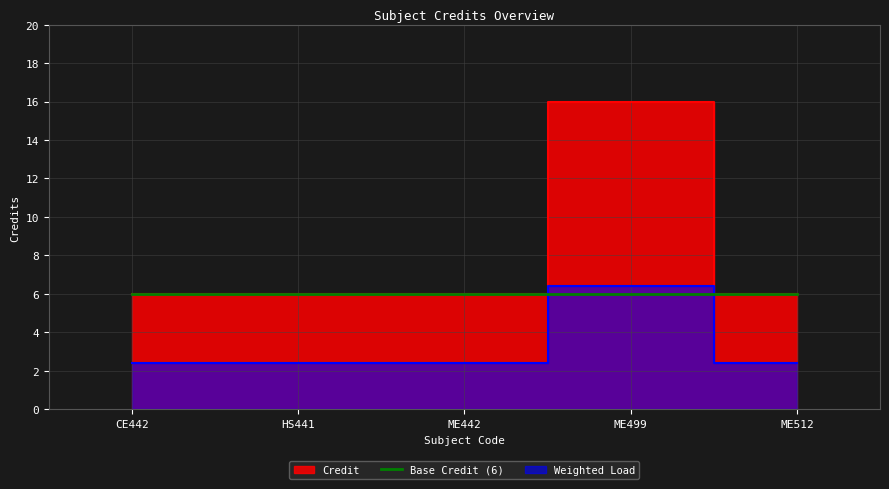

List the labels in order of value, largest first.

ME499, CE442, HS441, ME442, ME512